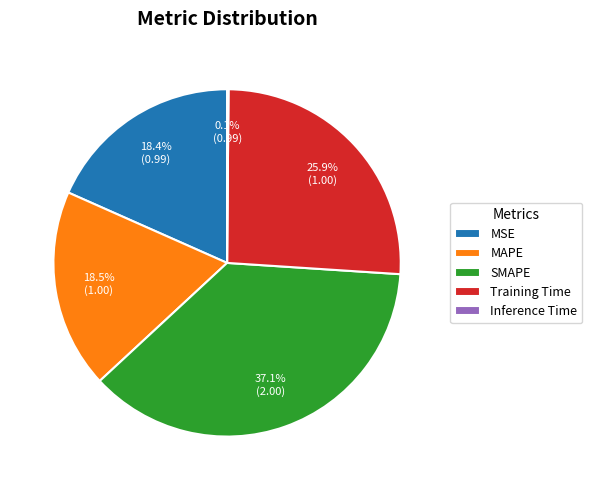

Is there any slice that represents more than half of the pie?

No